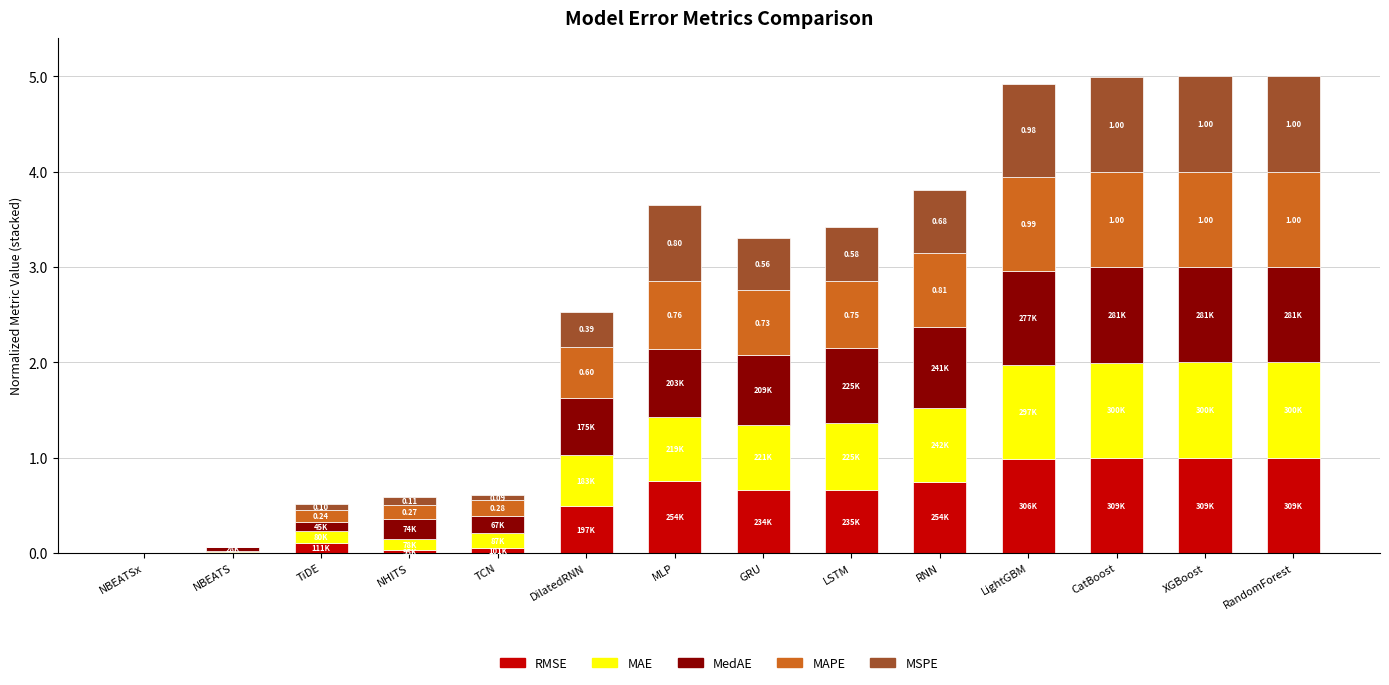

Are the bars grouped side by side (vs. stacked)?

No